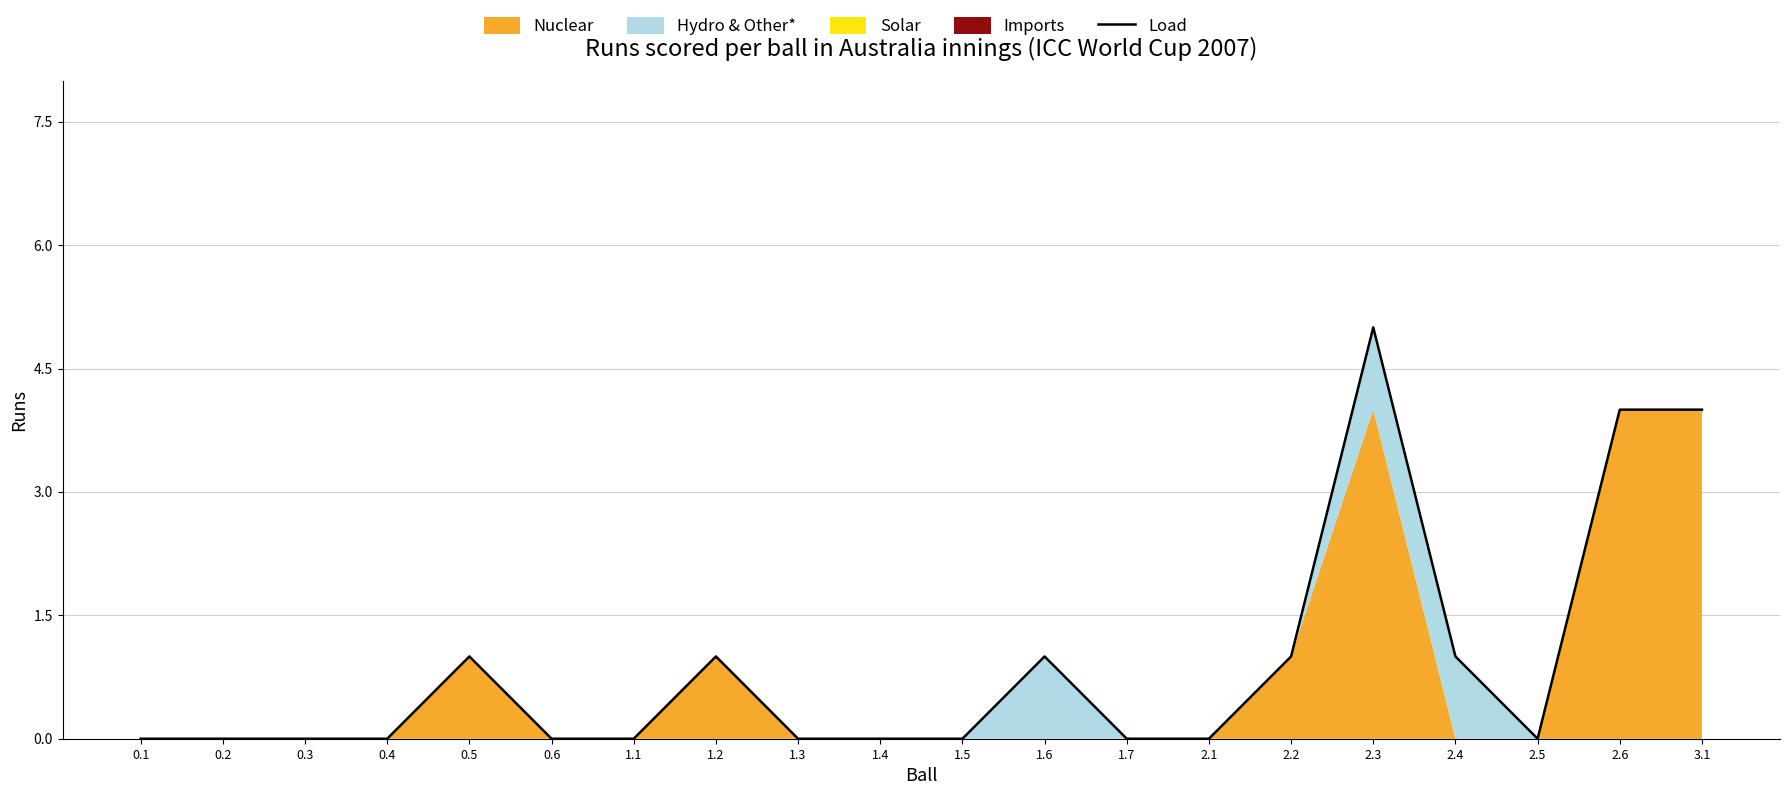

At which category does the chart reach its peak across all series?

2.3